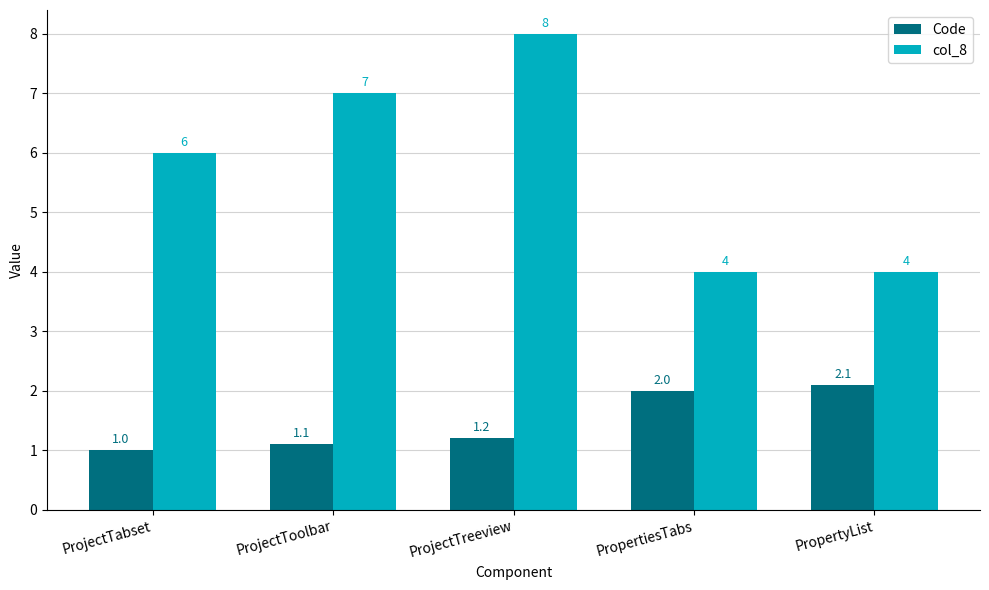

Which series has the largest total across all categories?

col_8